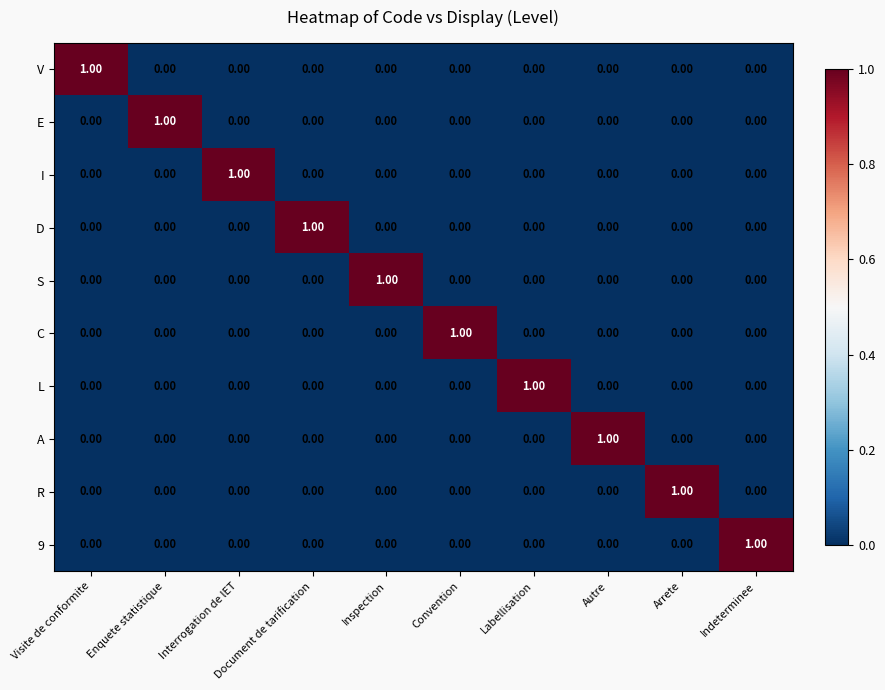

Is the value of D at Inspection greater than the value of E at Enquete statistique?

No